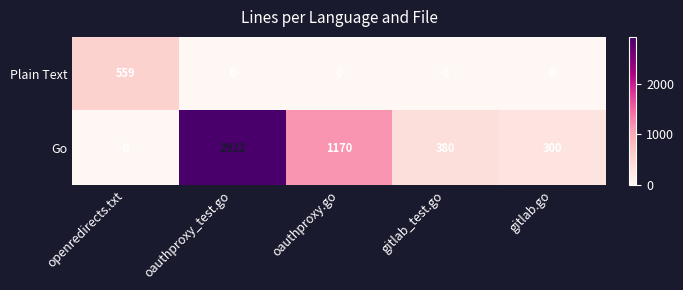

Reading left to right, what are all the values shown in this chart?

Plain Text: openredirects.txt=559	oauthproxy_test.go=0	oauthproxy.go=0	gitlab_test.go=0	gitlab.go=0
Go: openredirects.txt=0	oauthproxy_test.go=2922	oauthproxy.go=1170	gitlab_test.go=380	gitlab.go=300